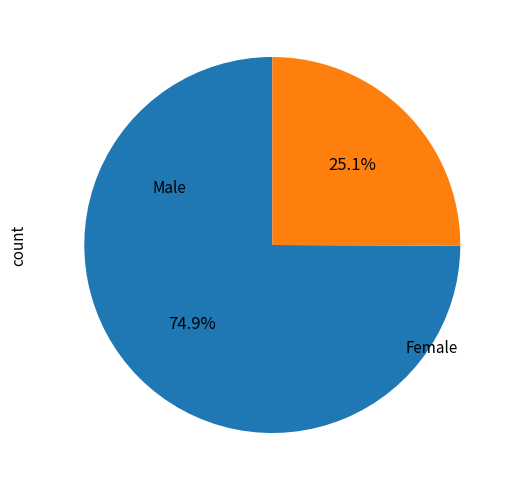

What is the majority slice?

Male